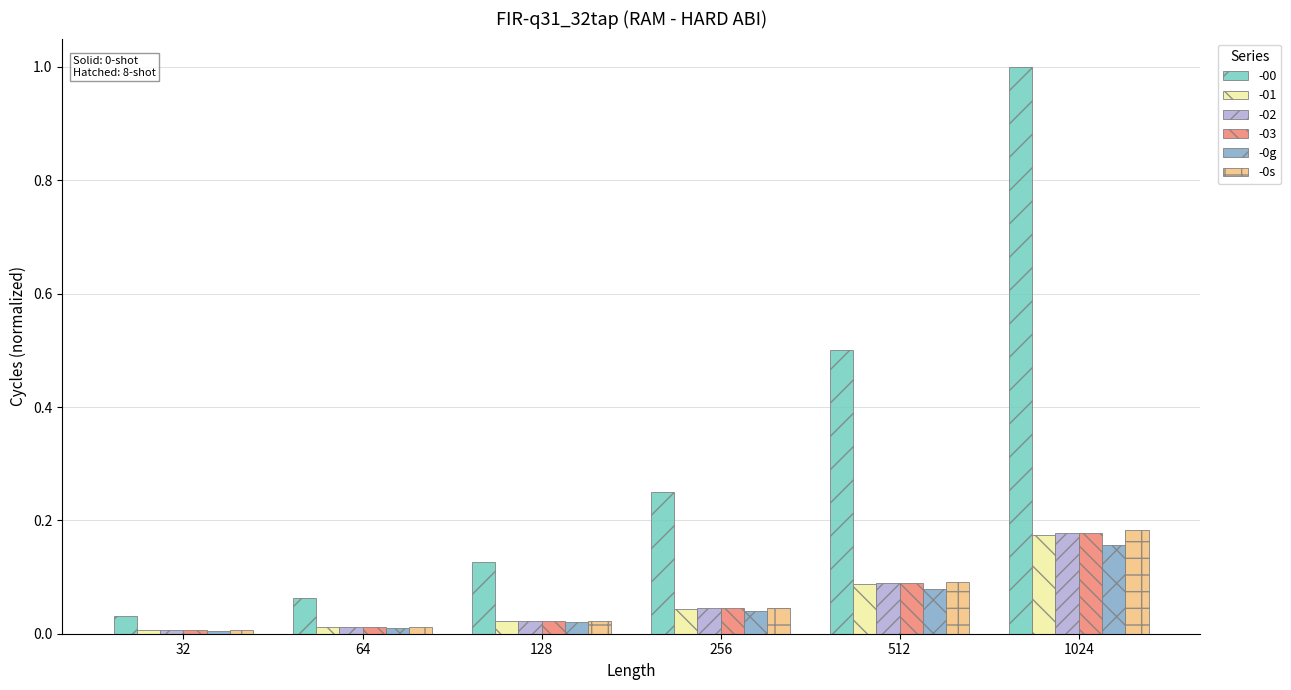

What is the spread (max minus min) of values at 512?

0.4